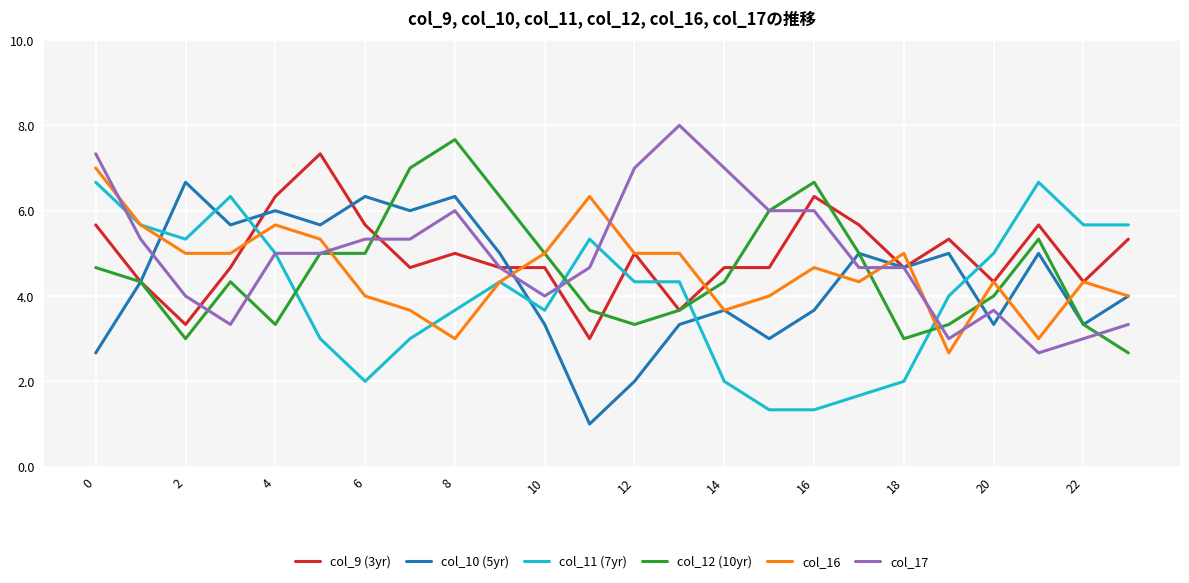

What is the highest value of the col_9 (3yr) series?

7.3